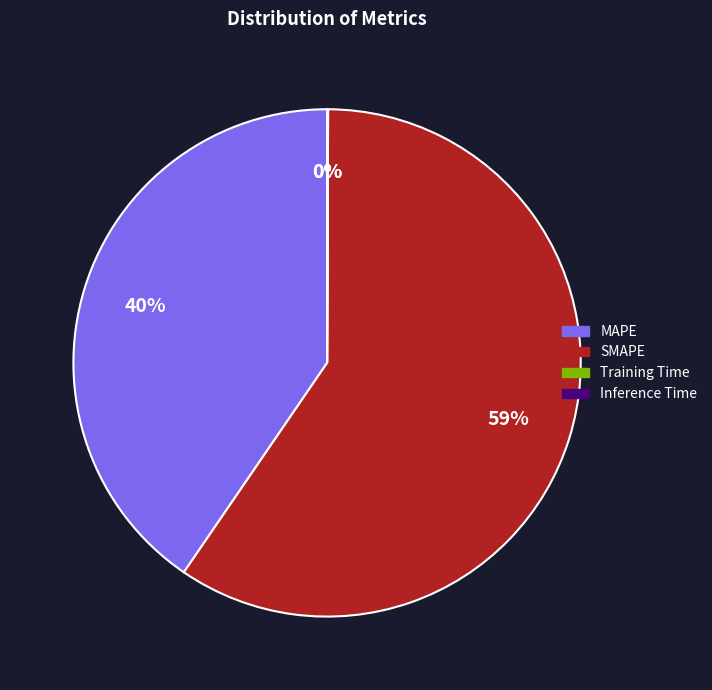

Is it true that MAPE is 40% of the pie?

True